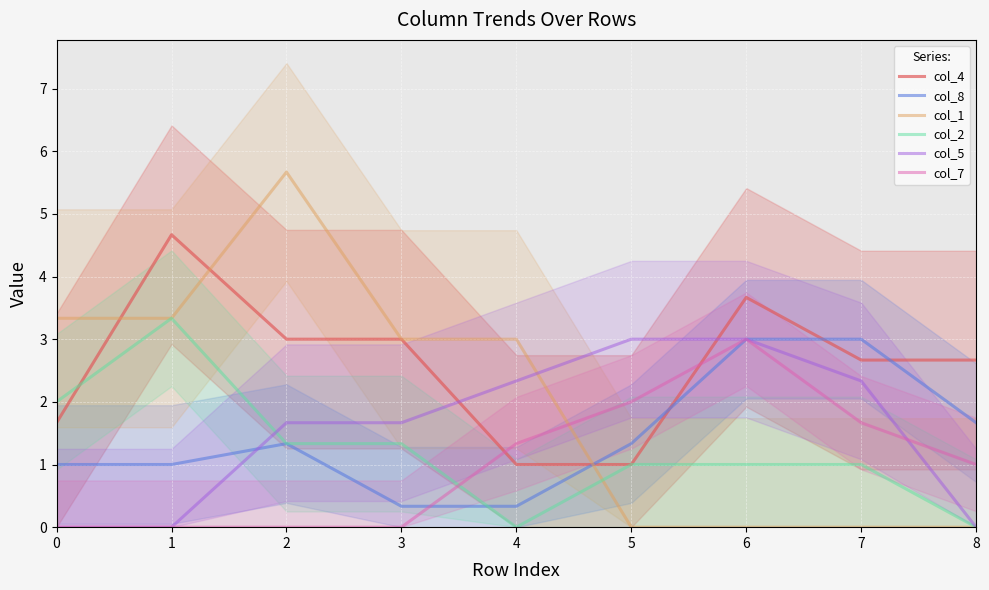

Reading left to right, list all the values displayed in this chart.

col_4: 1.7	4.7	3.0	3.0	1.0	1.0	3.7	2.7	2.7
col_8: 1.0	1.0	1.3	0.3	0.3	1.3	3.0	3.0	1.7
col_1: 3.3	3.3	5.7	3.0	3.0	0.0	0.0	0.0	0.0
col_2: 2.0	3.3	1.3	1.3	0.0	1.0	1.0	1.0	0.0
col_5: 0.0	0.0	1.7	1.7	2.3	3.0	3.0	2.3	0.0
col_7: 0.0	0.0	0.0	0.0	1.3	2.0	3.0	1.7	1.0